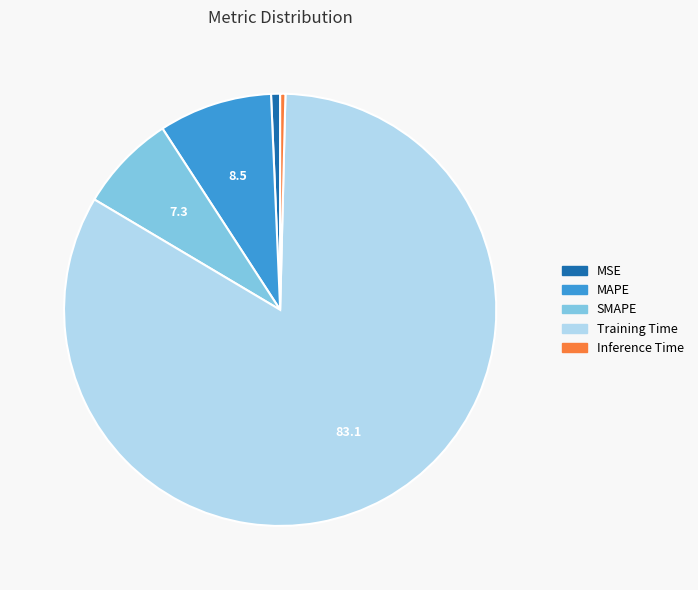

Do SMAPE and MAPE together represent more than half of the pie?

No